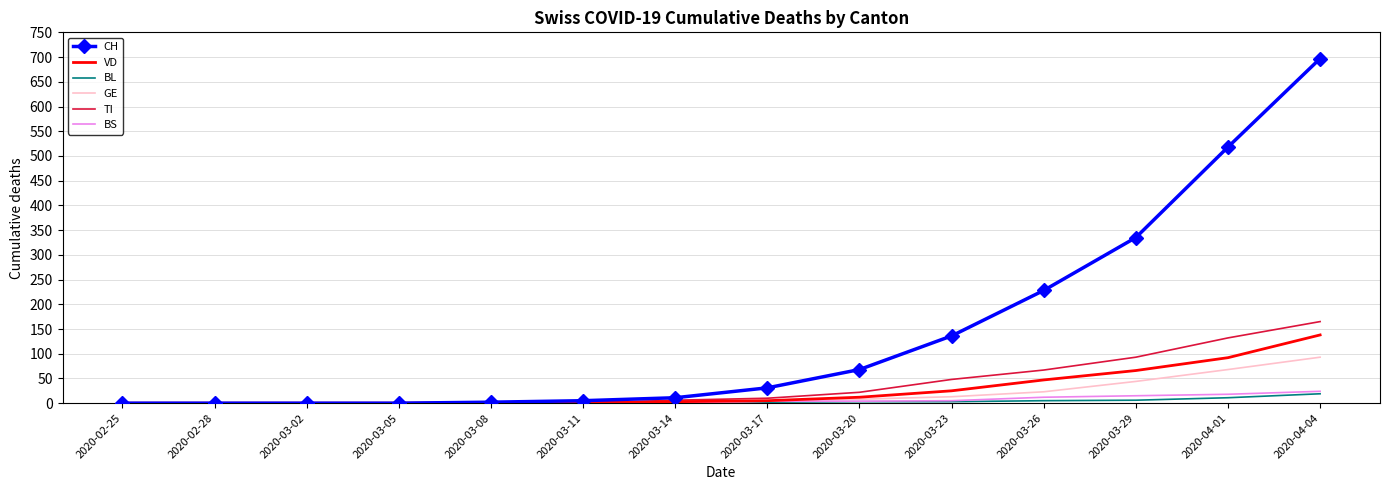

How many series are shown in this chart?

6